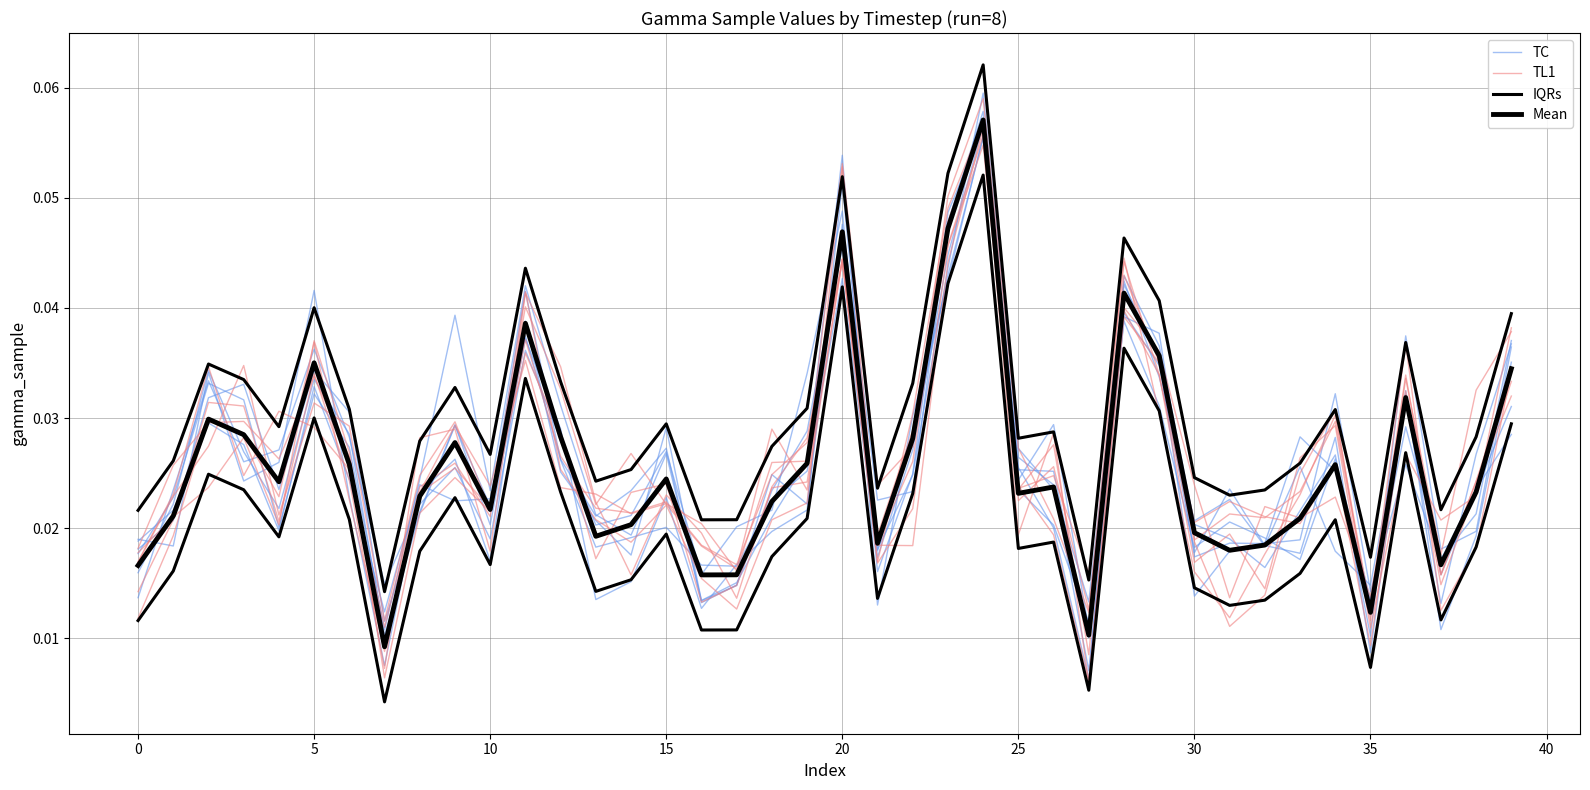

Reading left to right, transcribe all the data shown in this chart.

TC: 0.0	0.0	0.0	0.0	0.0	0.0	0.0	0.0	0.0	0.0	0.0	0.0	0.0	0.0	0.0	0.0	0.0	0.0	0.0	0.0	0.1	0.0	0.0	0.0	0.1	0.0	0.0	0.0	0.0	0.0	0.0	0.0	0.0	0.0	0.0	0.0	0.0	0.0	0.0	0.0
TL1: 0.0	0.0	0.0	0.0	0.0	0.0	0.0	0.0	0.0	0.0	0.0	0.0	0.0	0.0	0.0	0.0	0.0	0.0	0.0	0.0	0.0	0.0	0.0	0.0	0.1	0.0	0.0	0.0	0.0	0.0	0.0	0.0	0.0	0.0	0.0	0.0	0.0	0.0	0.0	0.0
IQRs: 0.0	0.0	0.0	0.0	0.0	0.0	0.0	0.0	0.0	0.0	0.0	0.0	0.0	0.0	0.0	0.0	0.0	0.0	0.0	0.0	0.1	0.0	0.0	0.1	0.1	0.0	0.0	0.0	0.0	0.0	0.0	0.0	0.0	0.0	0.0	0.0	0.0	0.0	0.0	0.0
Mean: 0.0	0.0	0.0	0.0	0.0	0.0	0.0	0.0	0.0	0.0	0.0	0.0	0.0	0.0	0.0	0.0	0.0	0.0	0.0	0.0	0.0	0.0	0.0	0.0	0.1	0.0	0.0	0.0	0.0	0.0	0.0	0.0	0.0	0.0	0.0	0.0	0.0	0.0	0.0	0.0